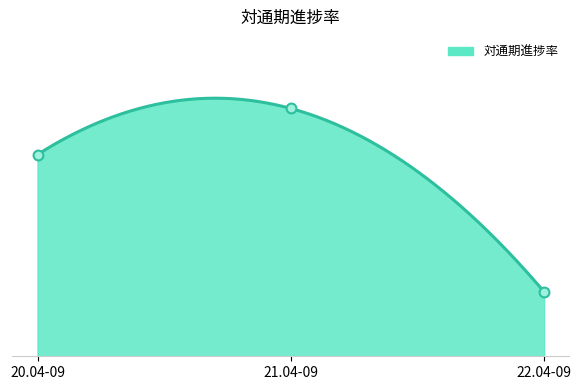

What is the ratio of the value at 21.04-09 to the value at 22.04-09?

3.8